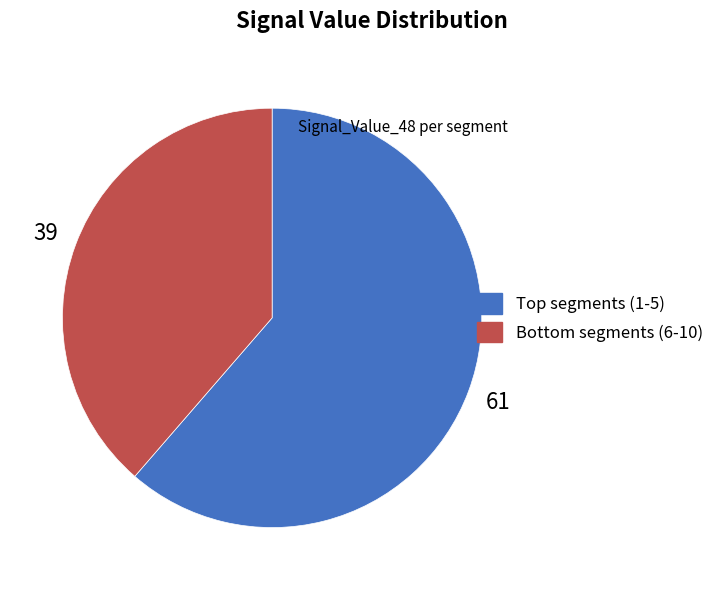

Is there any slice that represents more than half of the pie?

Yes